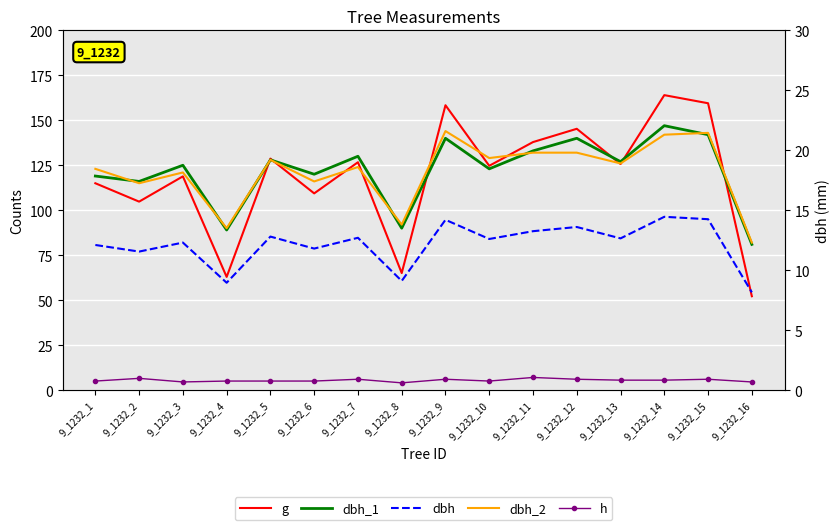

True or false: h and dbh intersect in this chart.

False